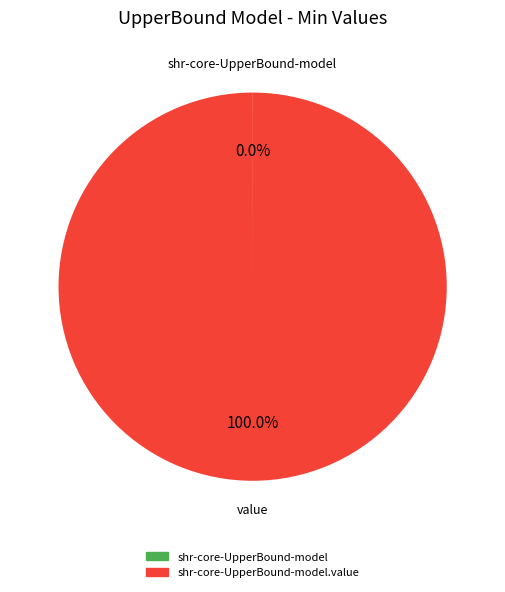

Does any single category account for the majority?

Yes